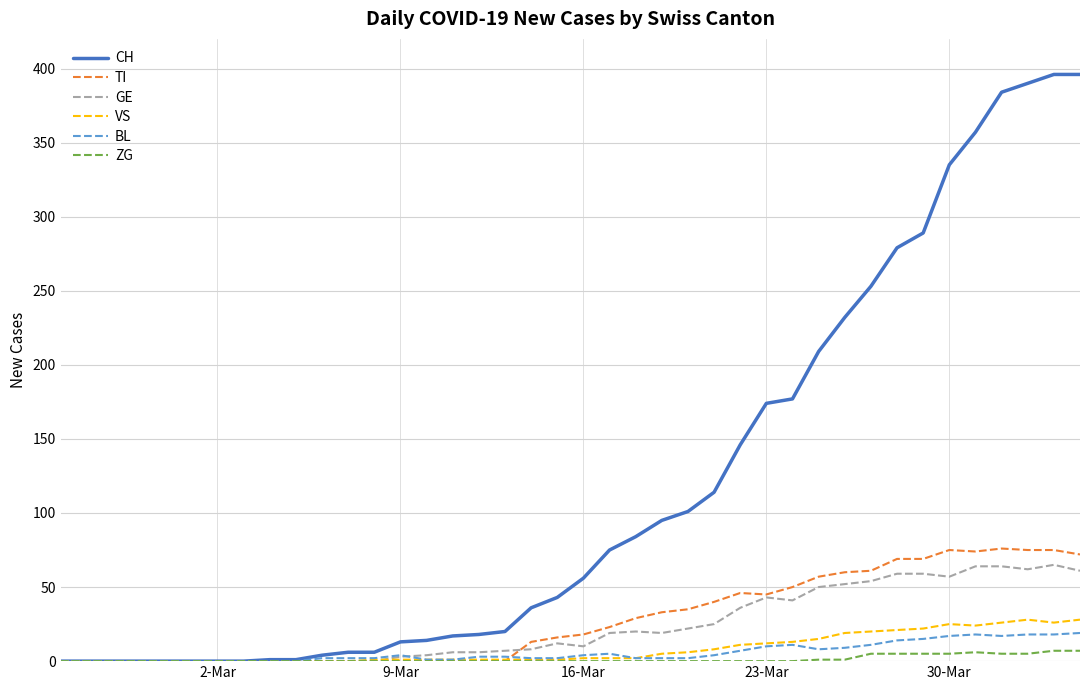

What is the maximum value for VS?

28